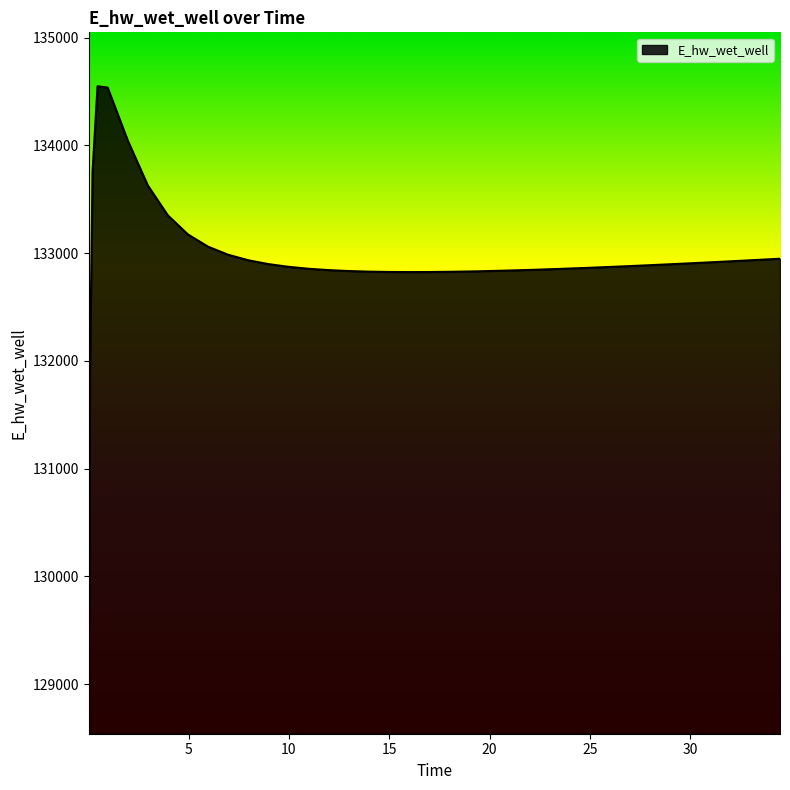

Does the chart have visible grid lines?

No